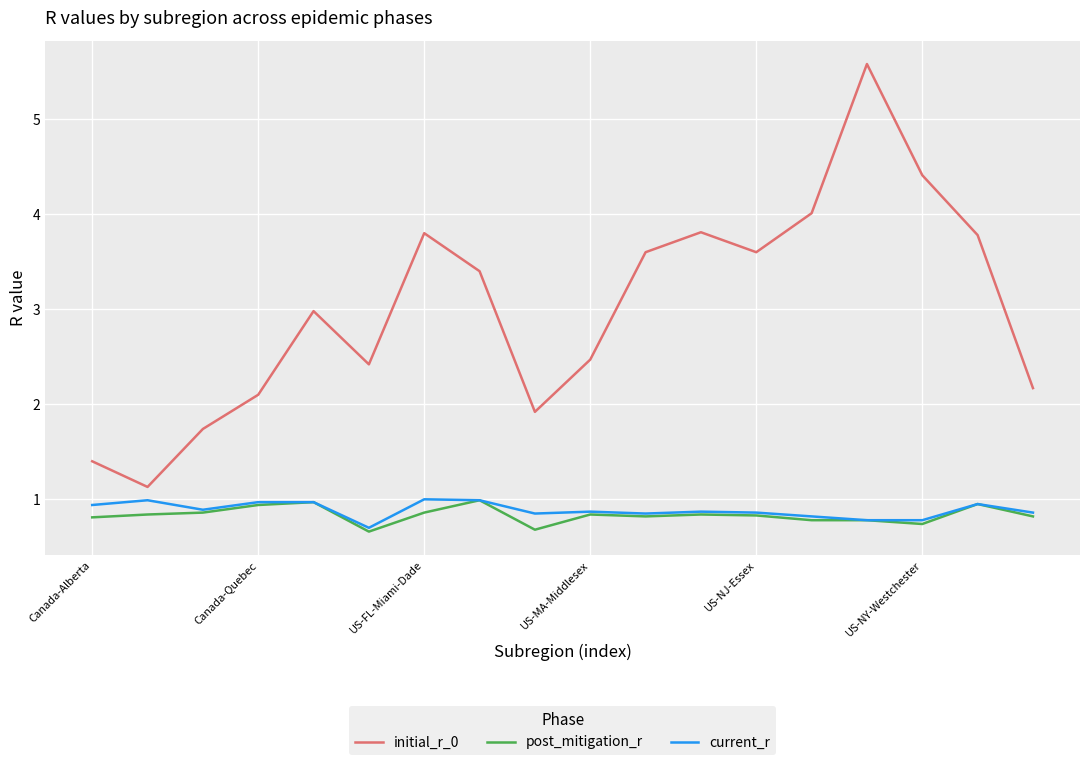

Which series has the largest total across all categories?

initial_r_0